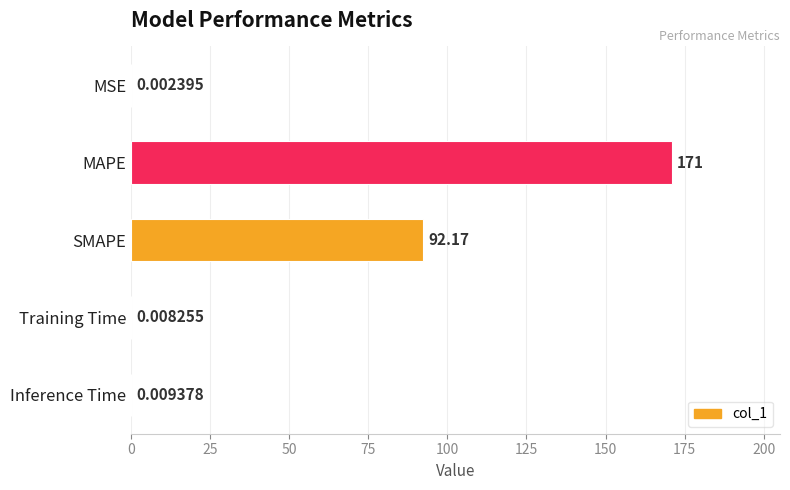

What is the change in value from MAPE to Training Time?

-171.0